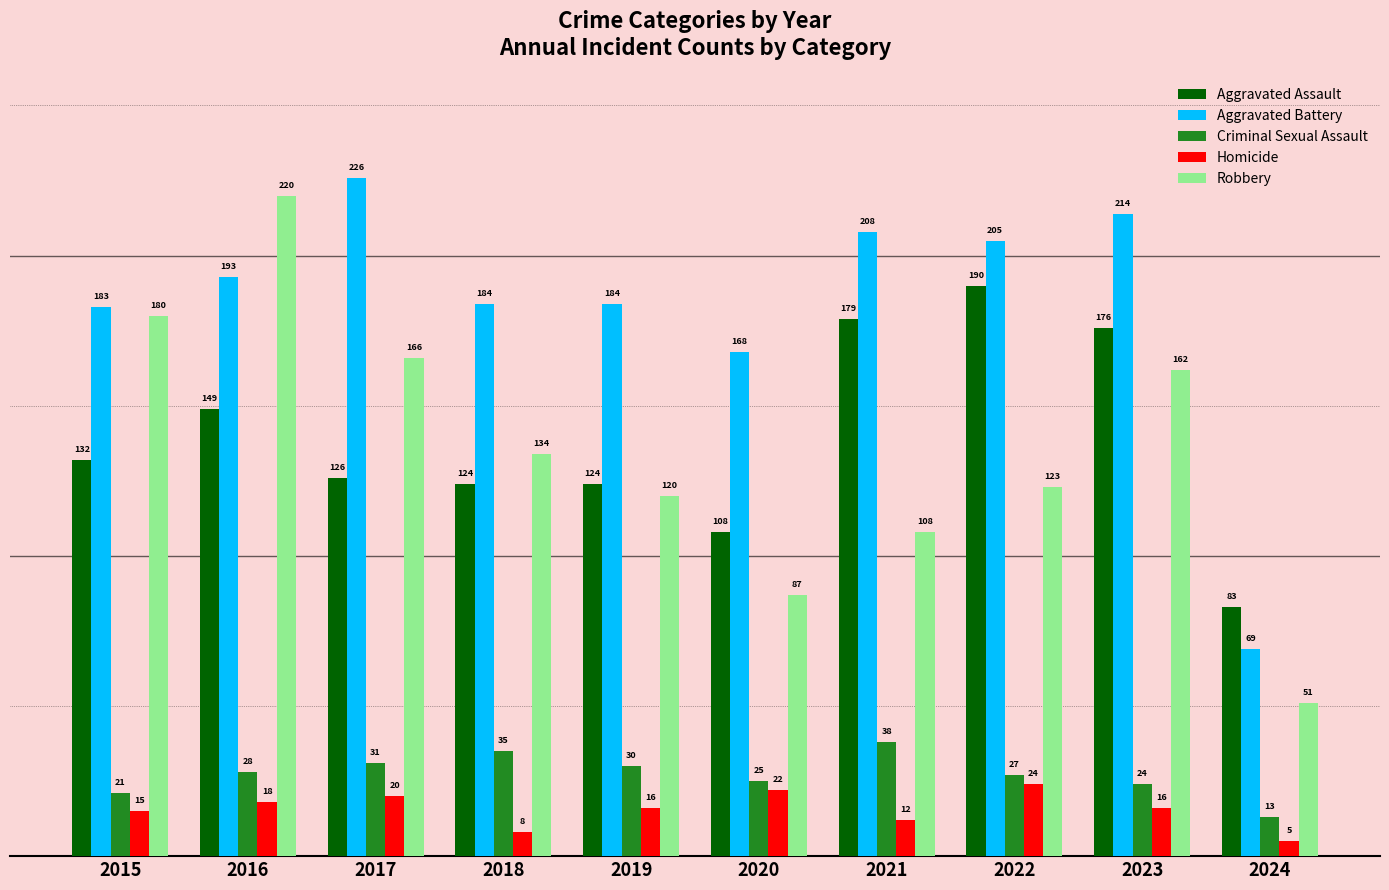

How many distinct data groups are displayed?

5